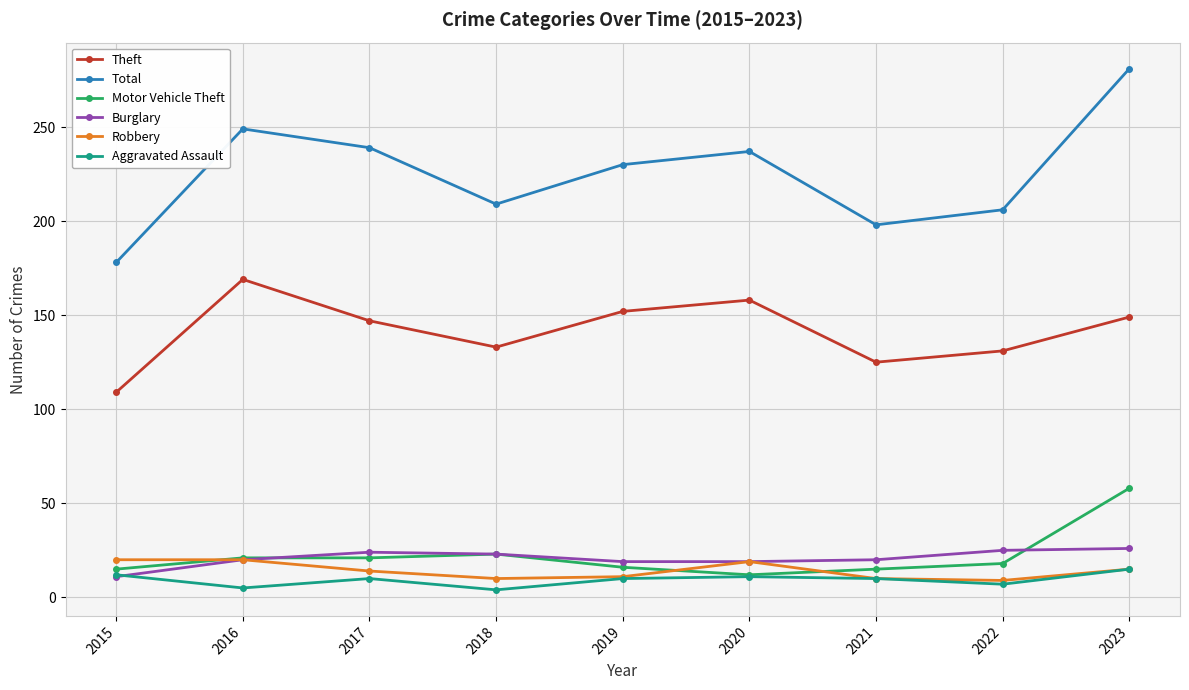

At which label is Total closest to 229?

2019